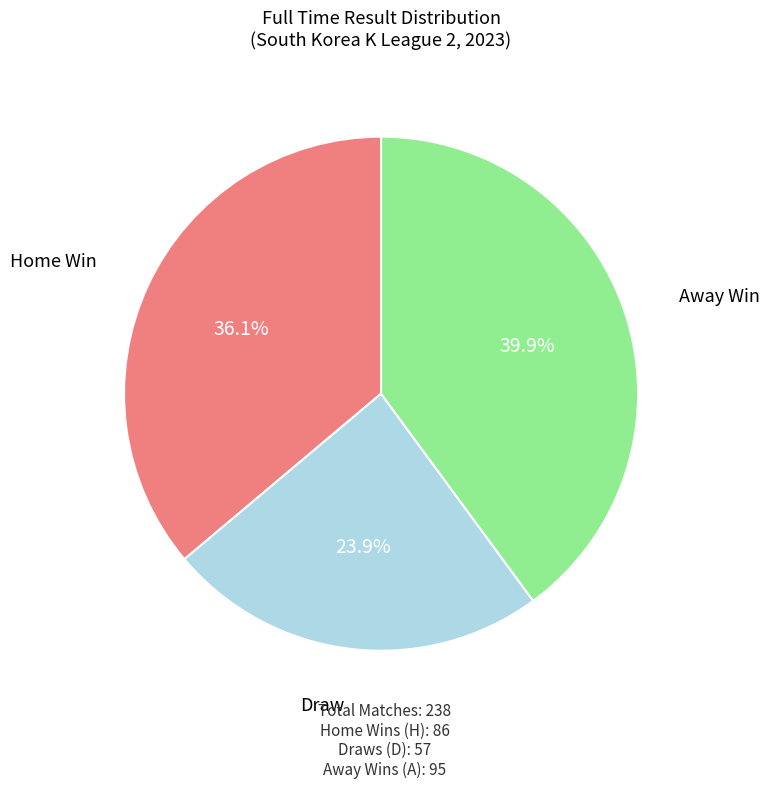

How many segments does this pie chart have?

3